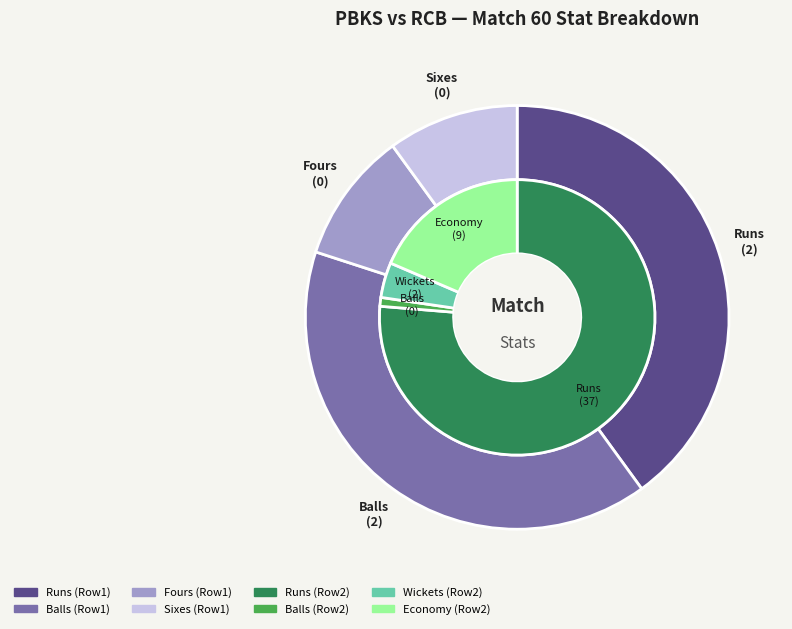

What percentage is NOT represented by Sixes?

100.0%